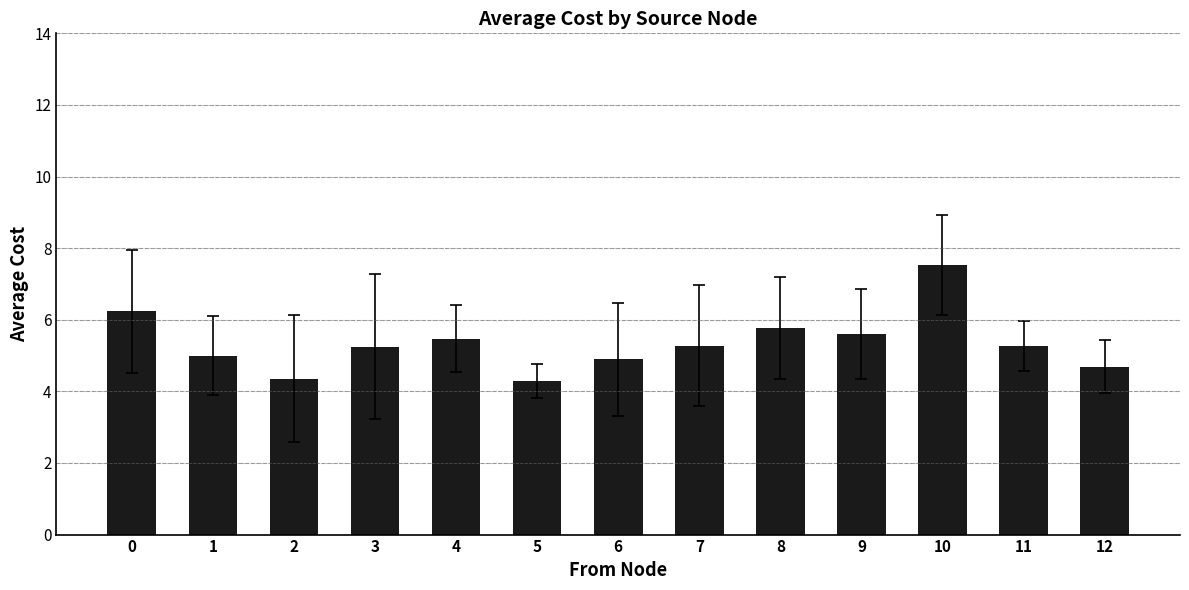

Is it true that the value at 1 is 7.4?

False